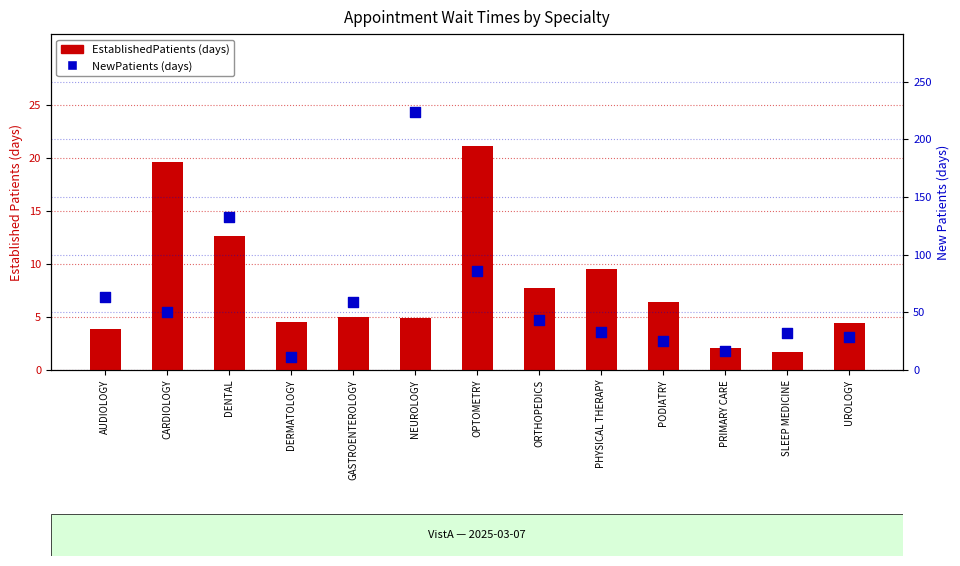

Which series contains the lowest Y value?

EstablishedPatients (days)